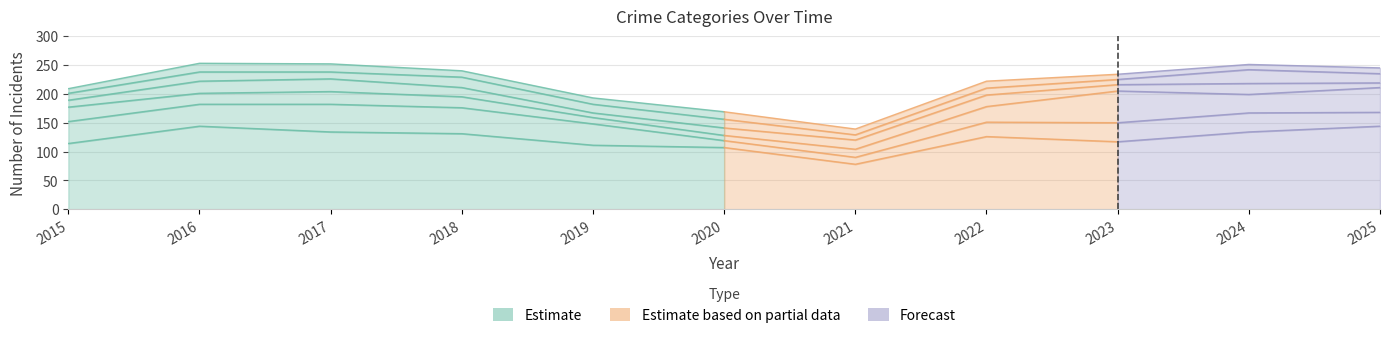

What is the approximate value of Burglary at 2023, to the nearest 10?

30